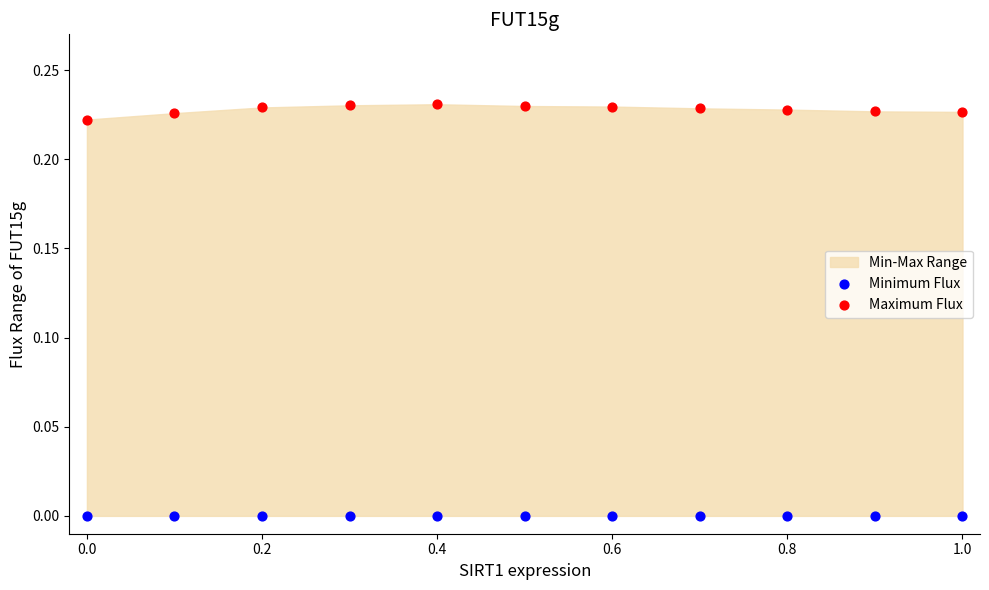

Which series reaches the maximum Y coordinate?

Maximum Flux